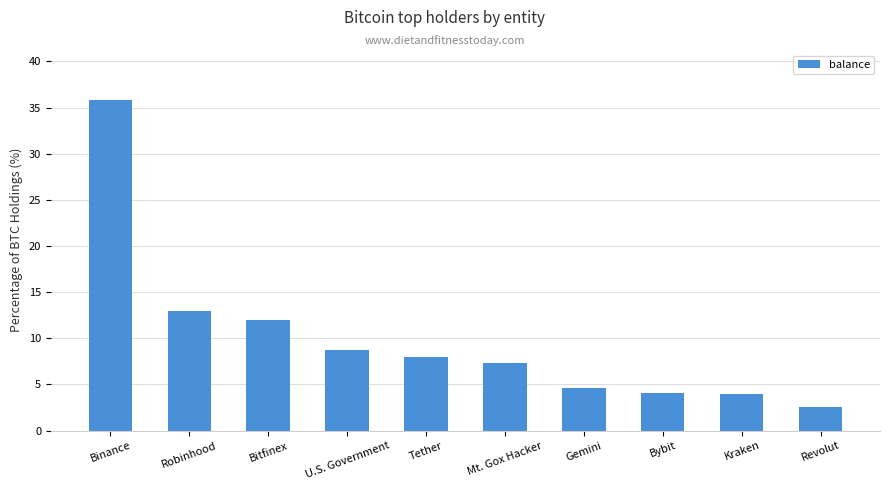

At which category does the chart reach its peak across all series?

Binance